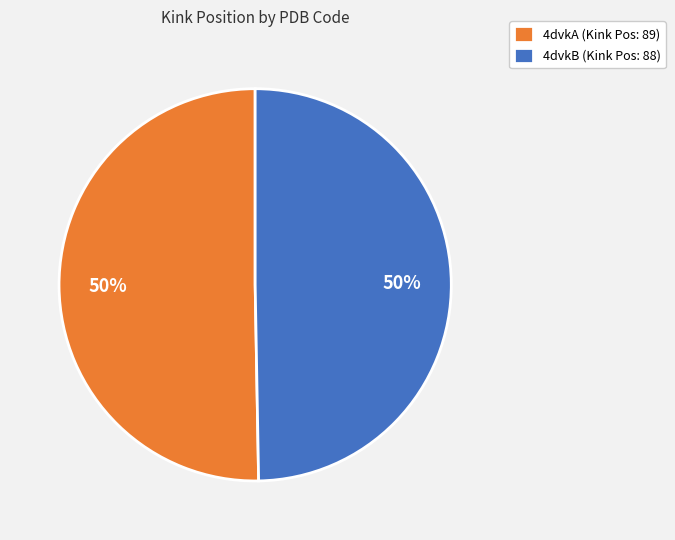

Combined, do 4dvkA (Kink Pos: 89) and 4dvkB (Kink Pos: 88) account for over 50%?

Yes